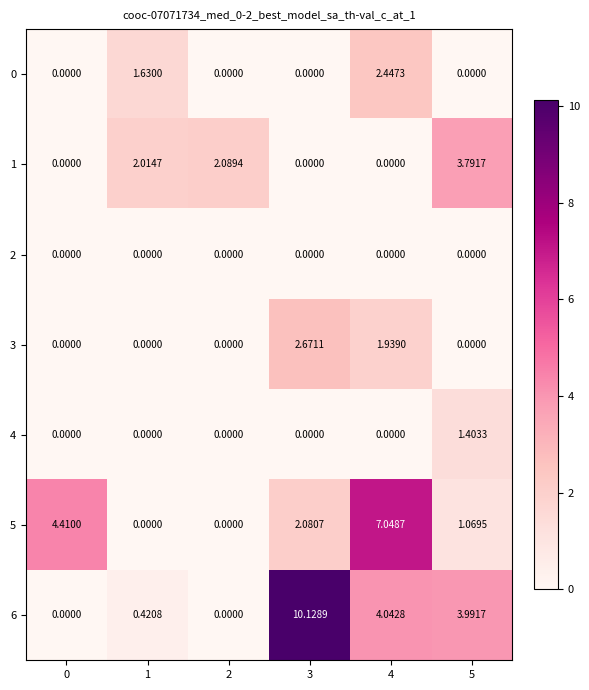

Is the value of 1 at 1 greater than the value of 3 at 2?

Yes